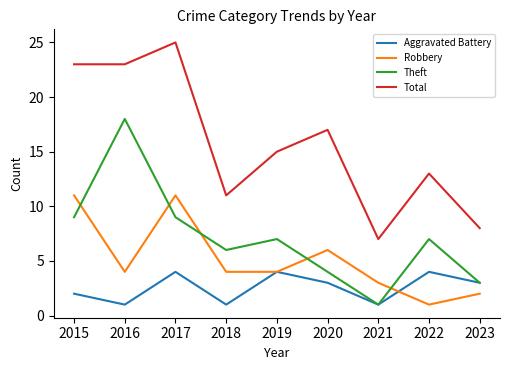

Which series has the largest total across all categories?

Total